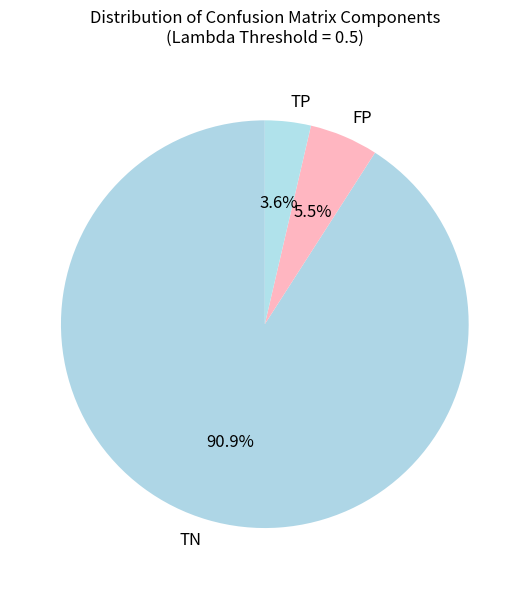

Which category has the smallest portion of the pie?

TP